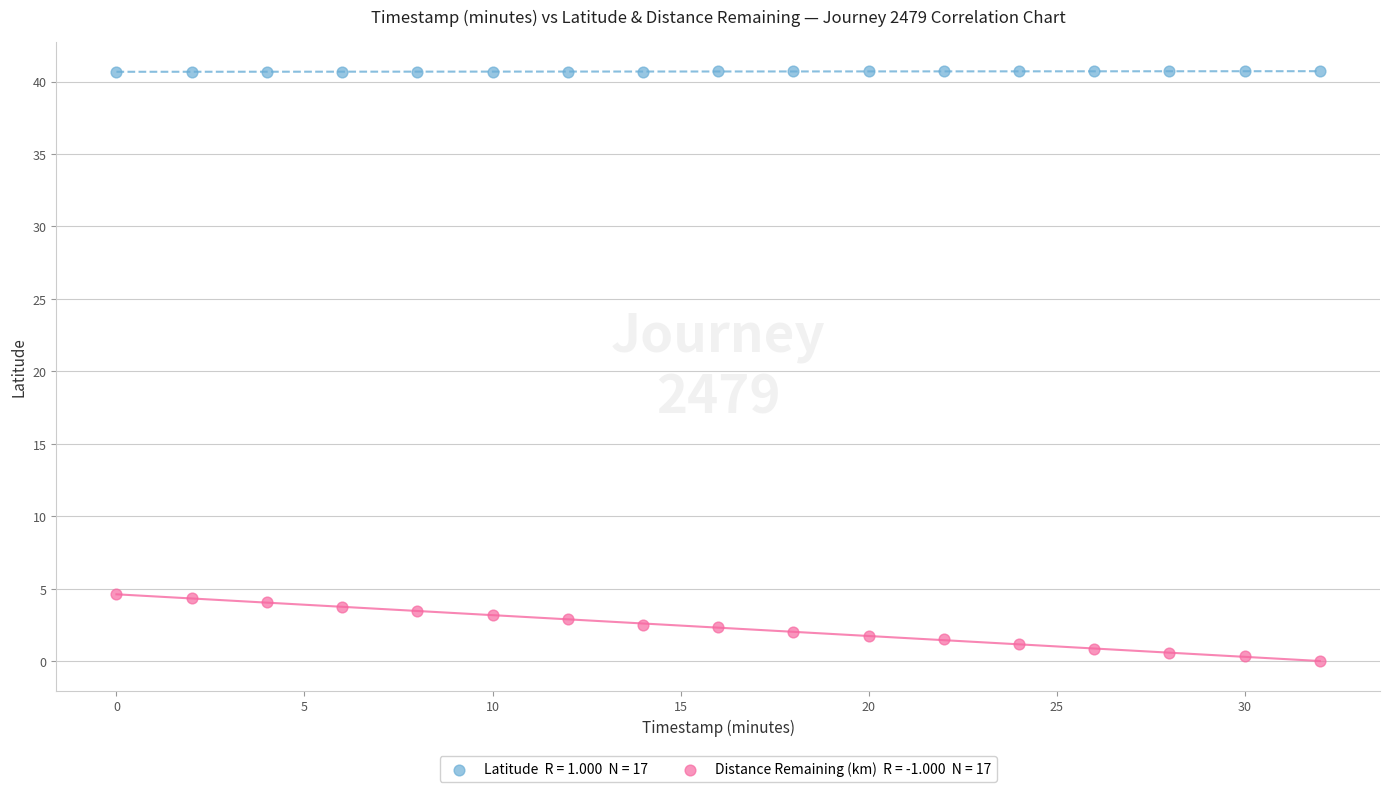

Across all data points, what is the range of Y values (max minus min)?

40.7